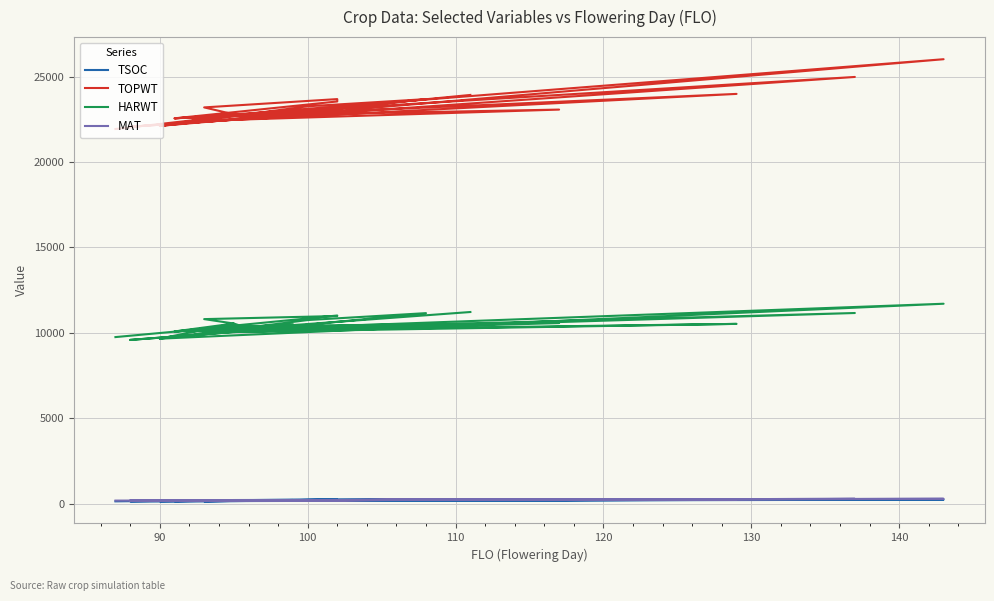

What is the maximum value shown in the chart?

26029